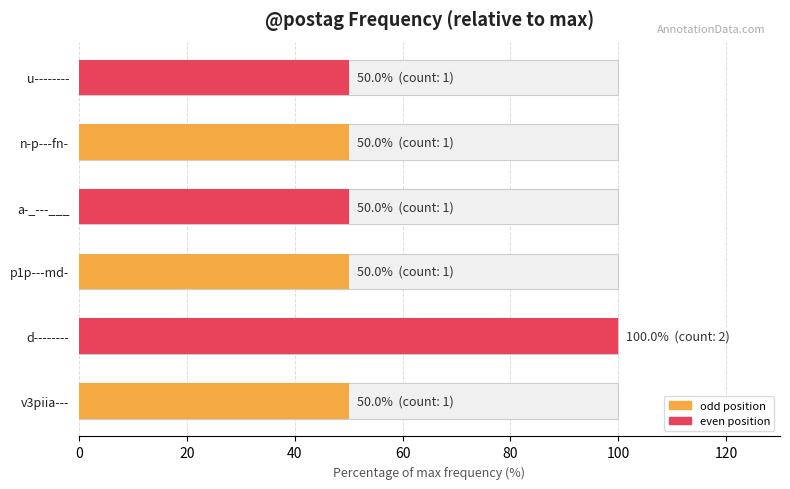

How many values exceed 50?

1